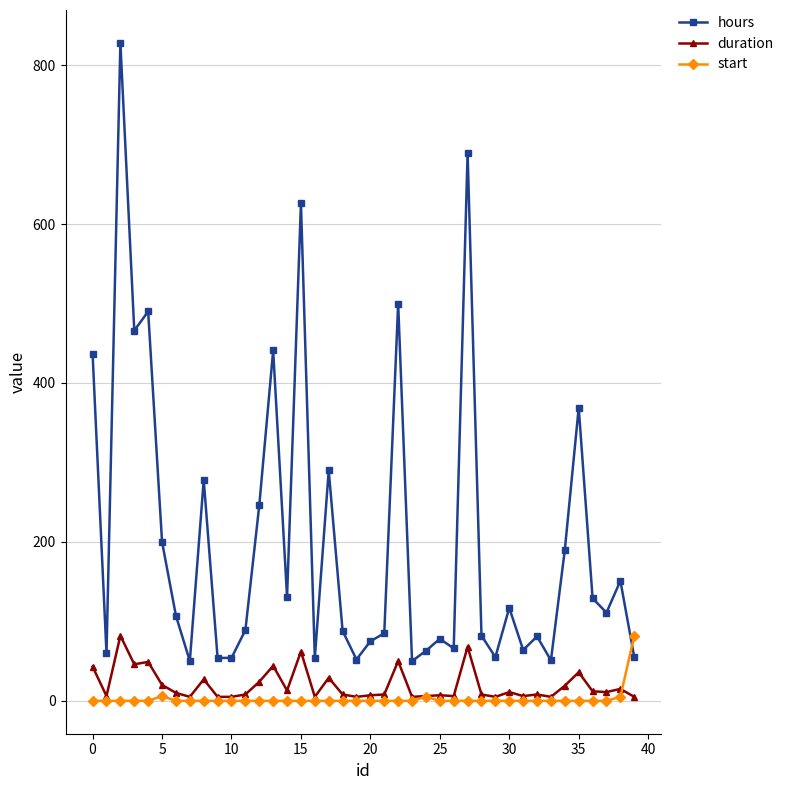

True or false: hours and start cross at least once.

True